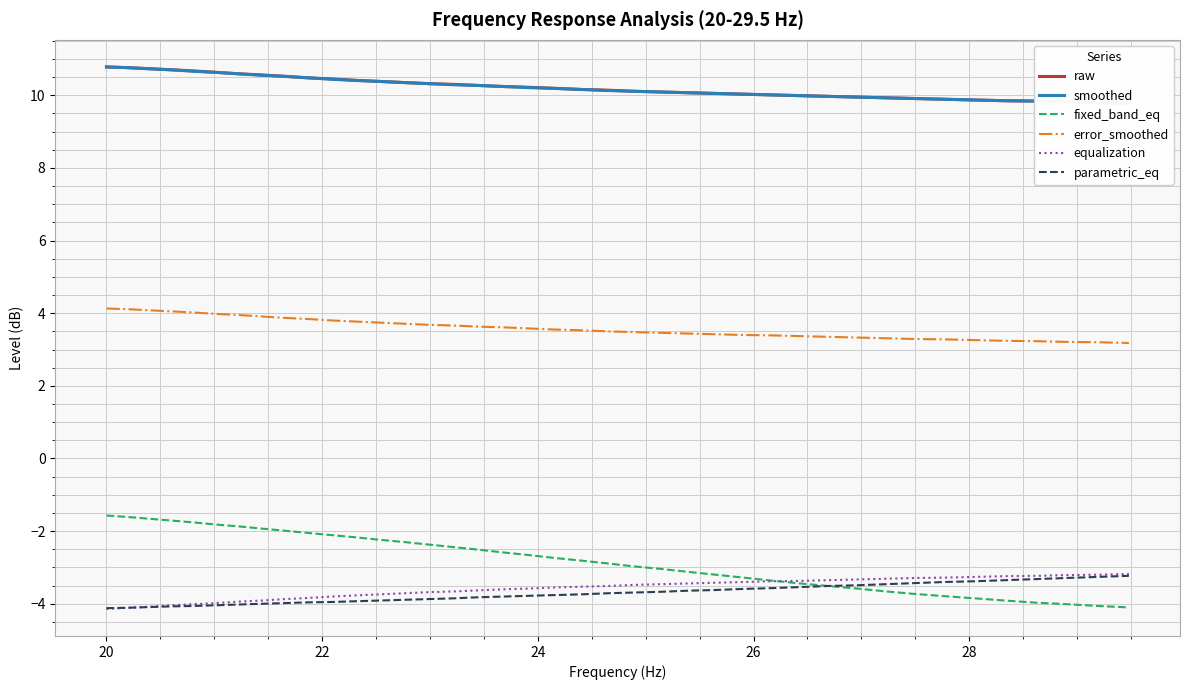

True or false: error_smoothed and fixed_band_eq cross at least once.

False